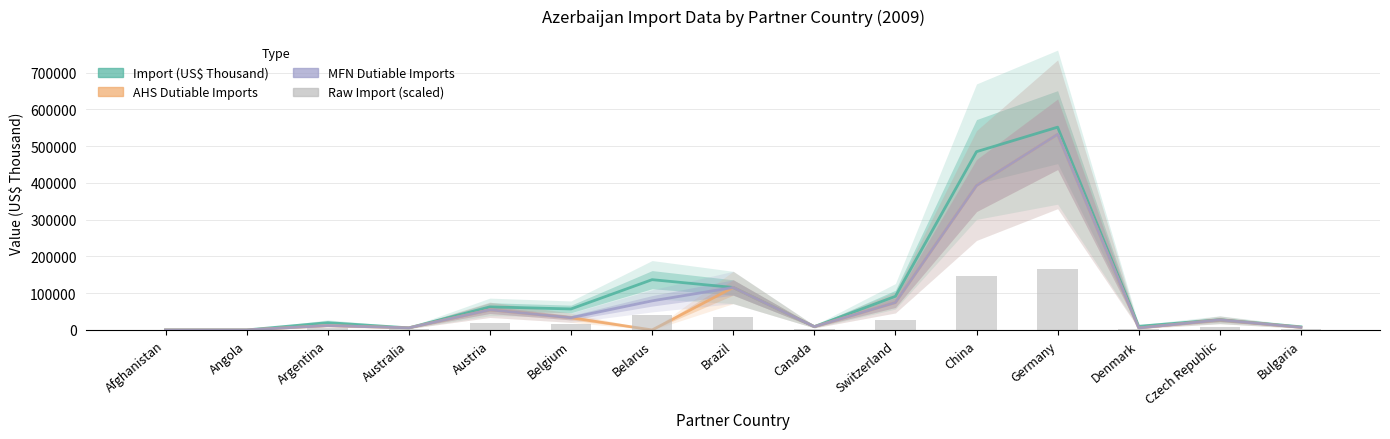

Which label corresponds to the largest value in the chart?

Germany